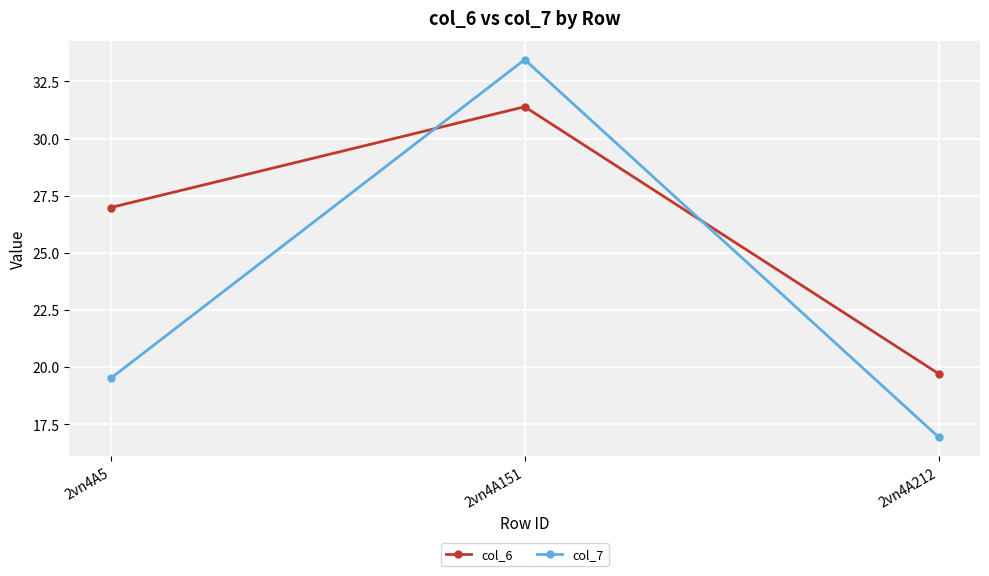

Which category has the highest value across all series?

2vn4A151